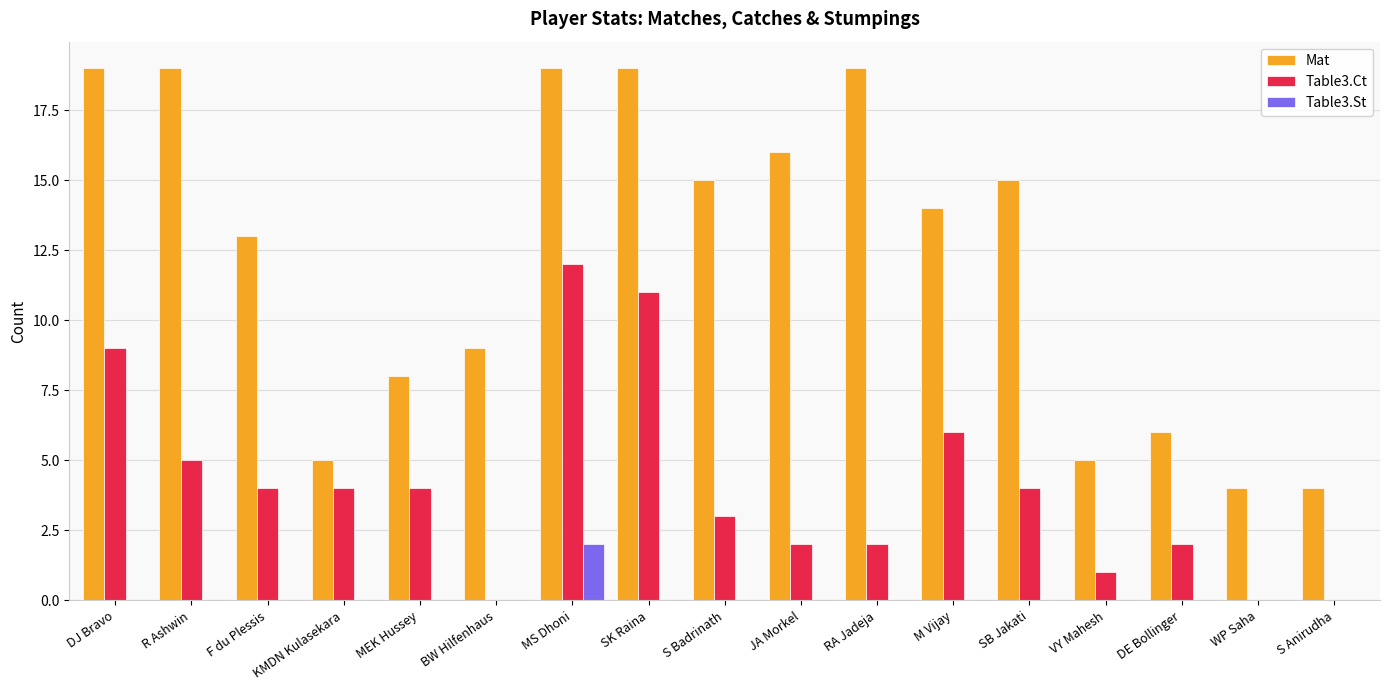

What is the total value across all series at M Vijay?

20